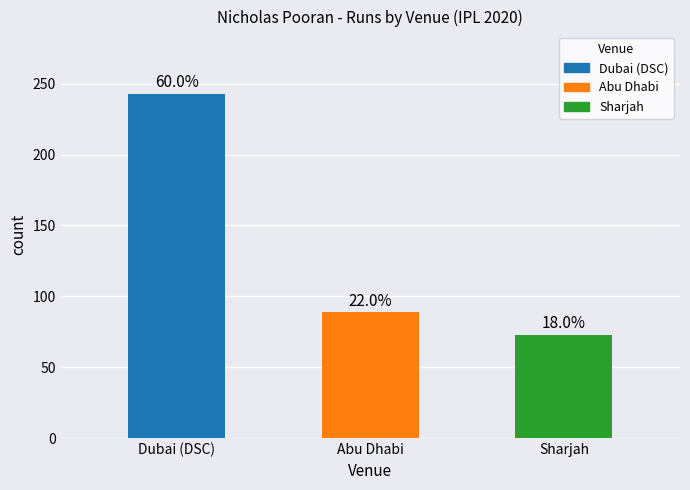

Rank the categories by value from lowest to highest.

Sharjah, Abu Dhabi, Dubai (DSC)